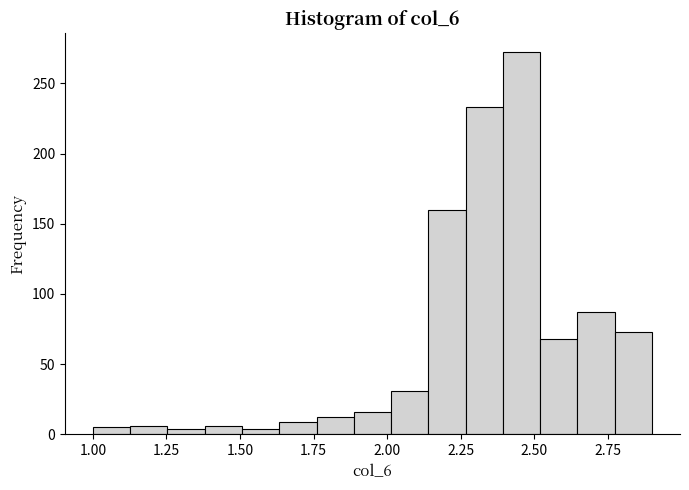

Around what value on the x-axis is the tallest bar? Give the approximate position of its centre, as read against the axis.

2.45